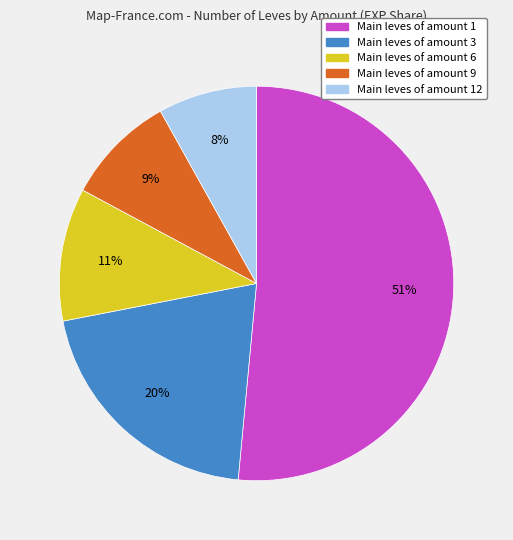

To the nearest percent, what is the average slice percentage?

20%